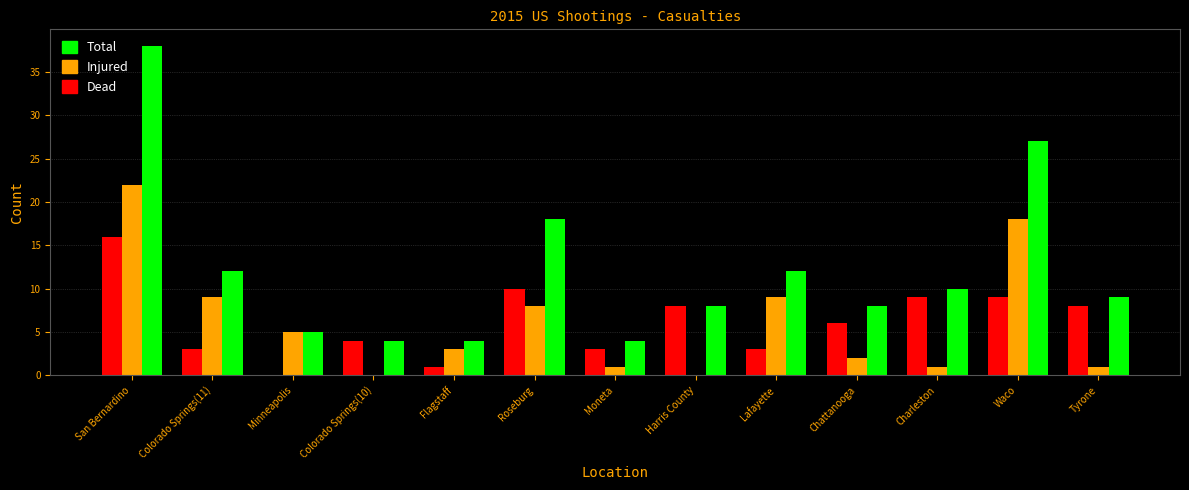

How many data points does each series have?

13